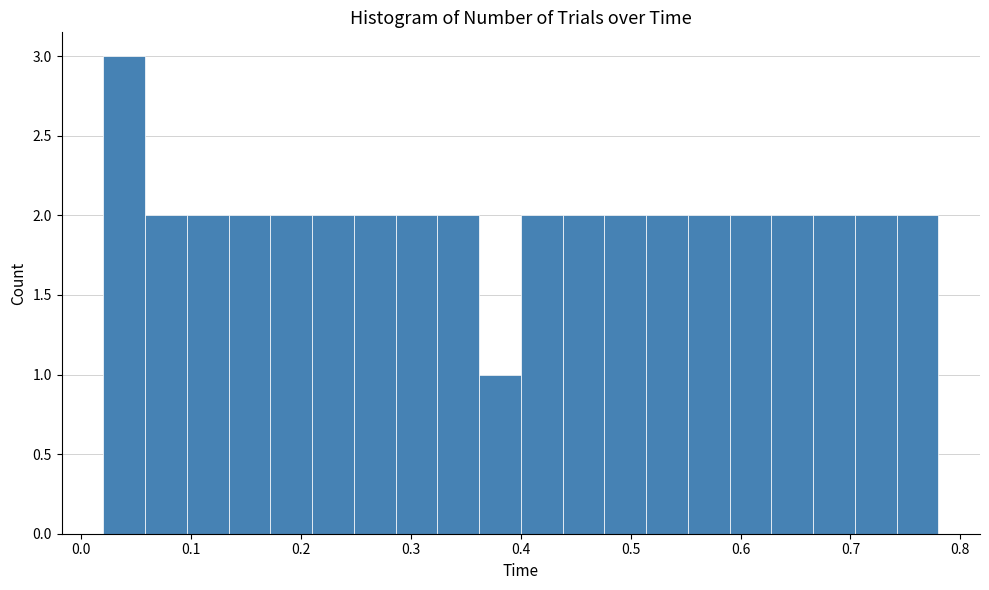

Read against the x-axis, roughly where is the centre of the tallest bar?

0.04